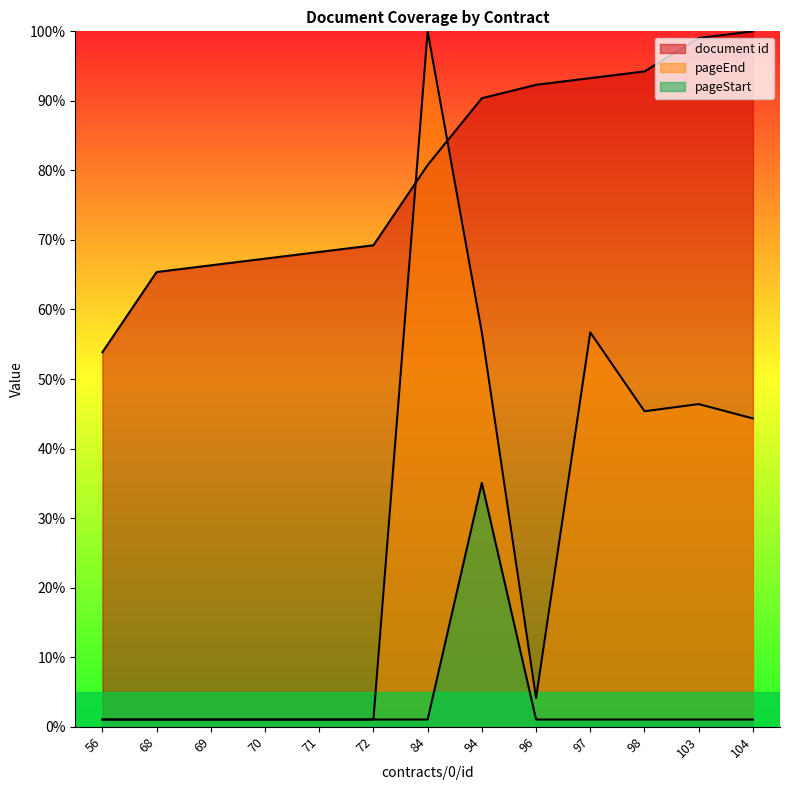

At which category is the sum across all series the highest?

94